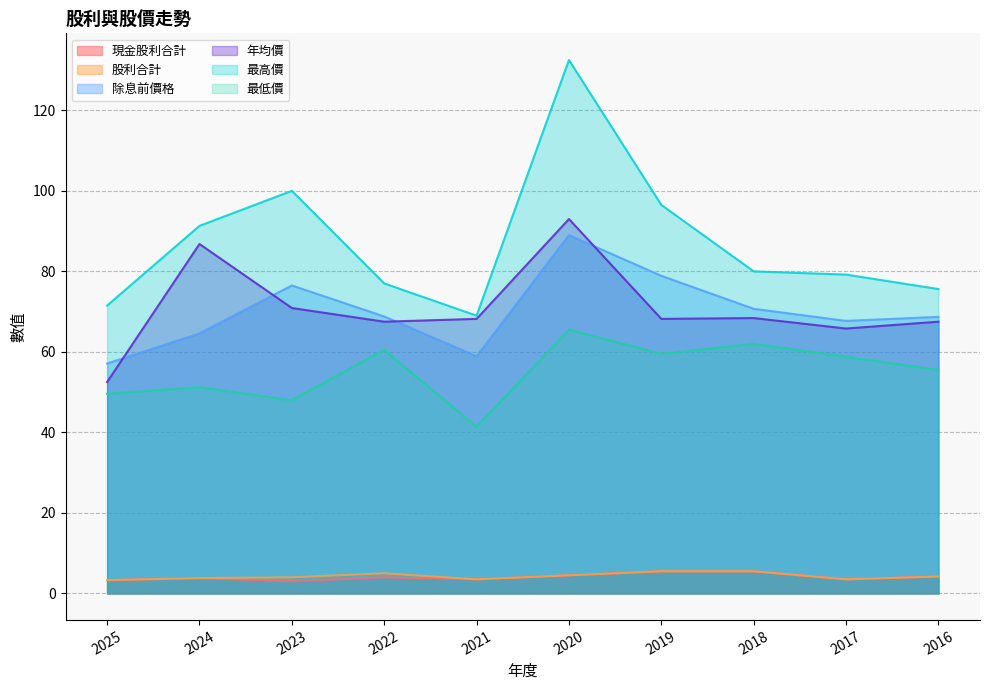

Rank the categories by 年均價 value from highest to lowest.

2020, 2024, 2023, 2018, 2019, 2021, 2016, 2022, 2017, 2025